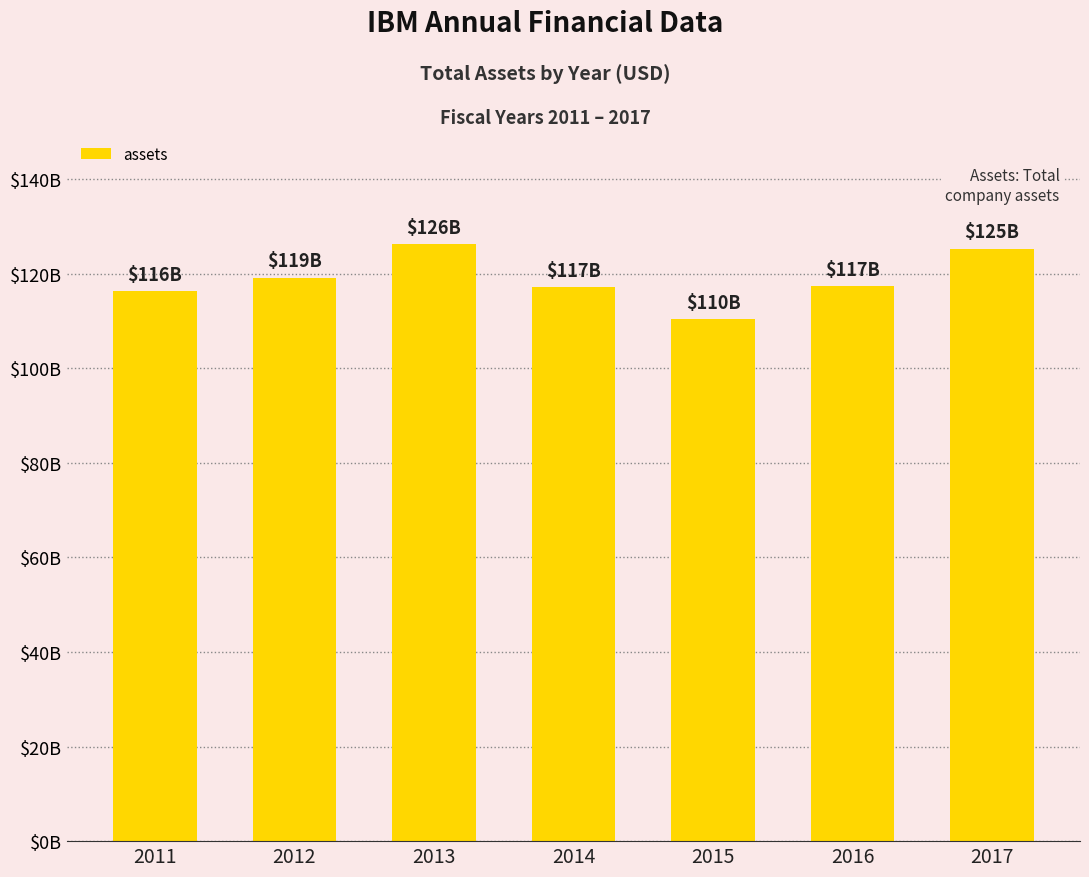

What is the average value?

118923000000